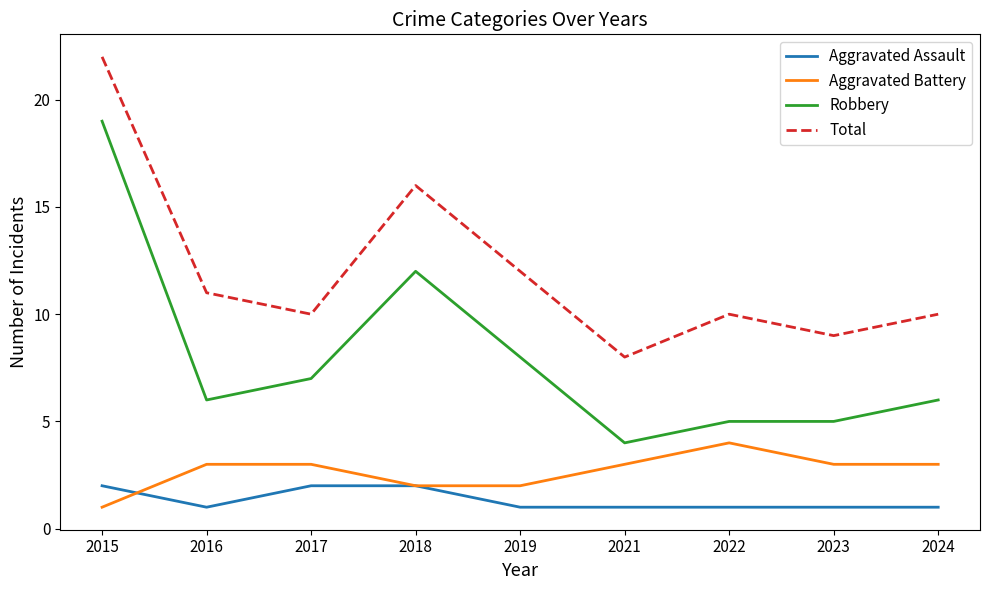

At which category is the sum across all series the highest?

2015